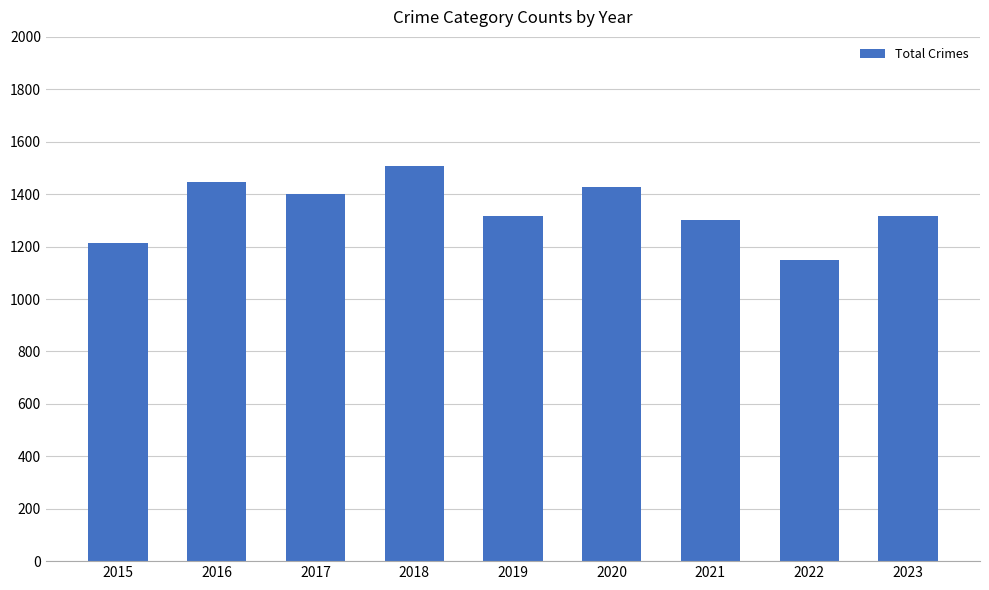

Is it true that the value at 2020 is 1426?

True